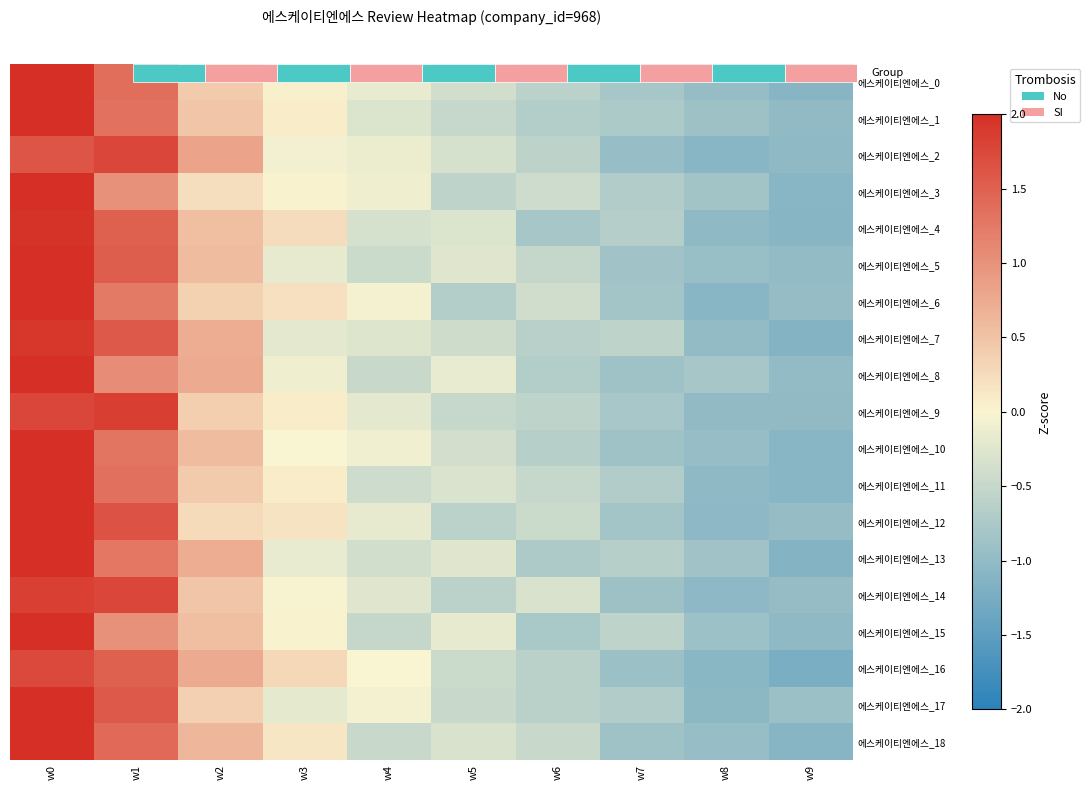

What is the difference between the 에스케이티엔에스_12 values at w6 and w0?

2.4